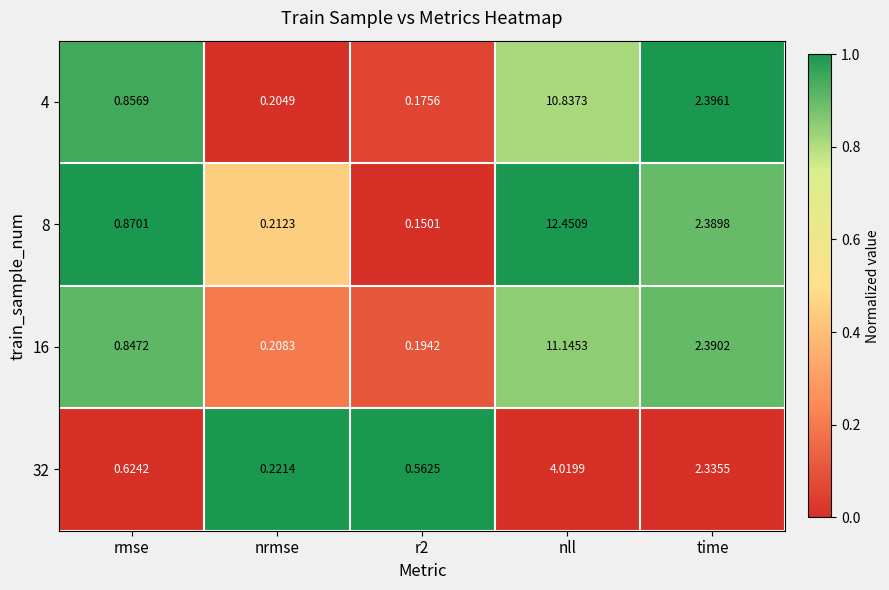

List the series in order of their peak value, lowest first.

32, 4, 16, 8